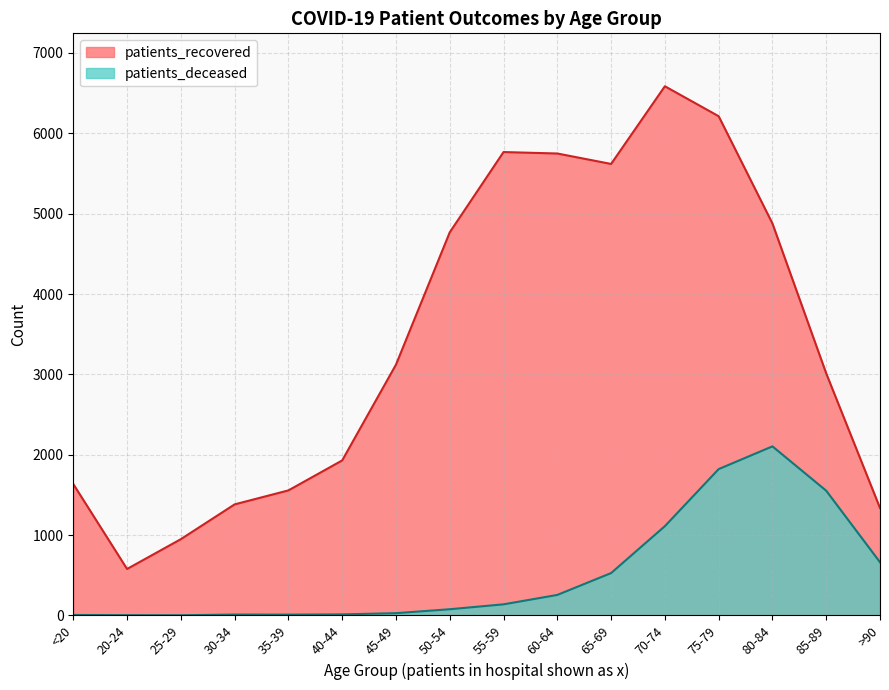

How many data points in patients_deceased are above 138?

7